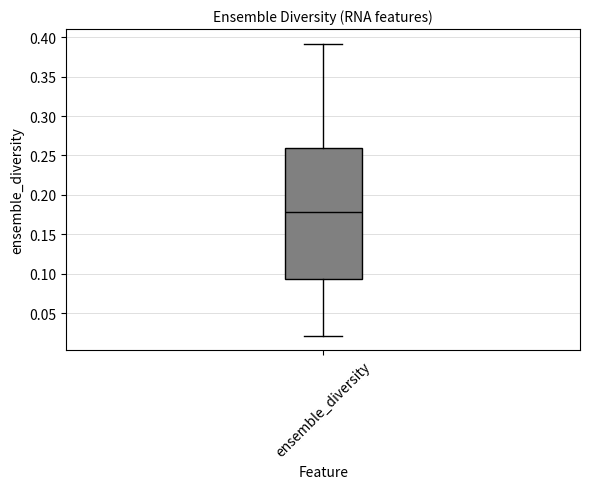

Read this box plot against the y-axis: the position of the median line, the range covered by the box, and the ends of both whiskers. The values are not printed on the chart, so give them approximately, as read against the axis.

median 0.180, box 0.095 to 0.260, whiskers 0.020 to 0.390